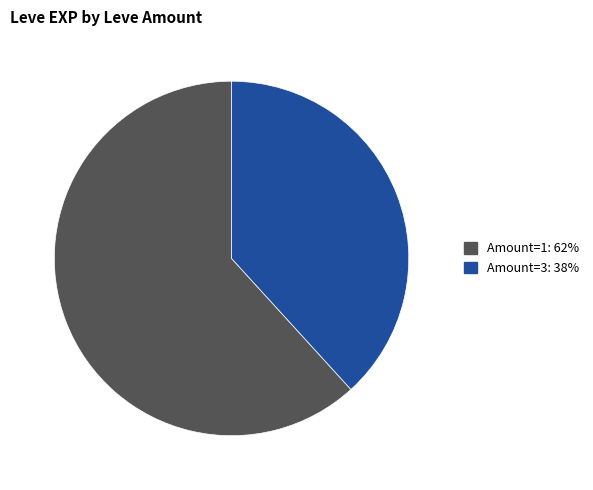

Is there a majority slice in this chart?

Yes